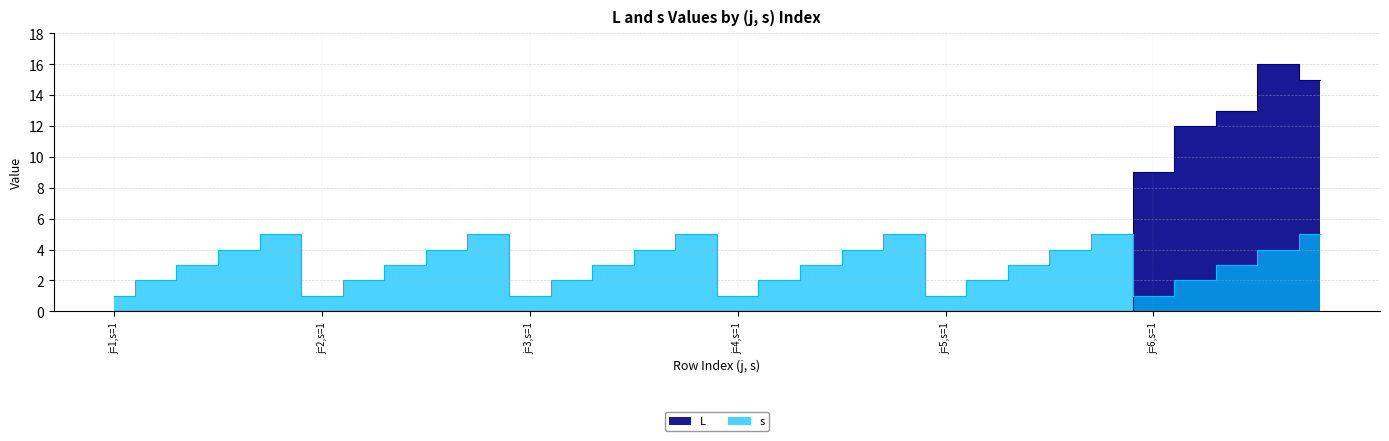

What is the total value across all series at j=5,s=4?

4